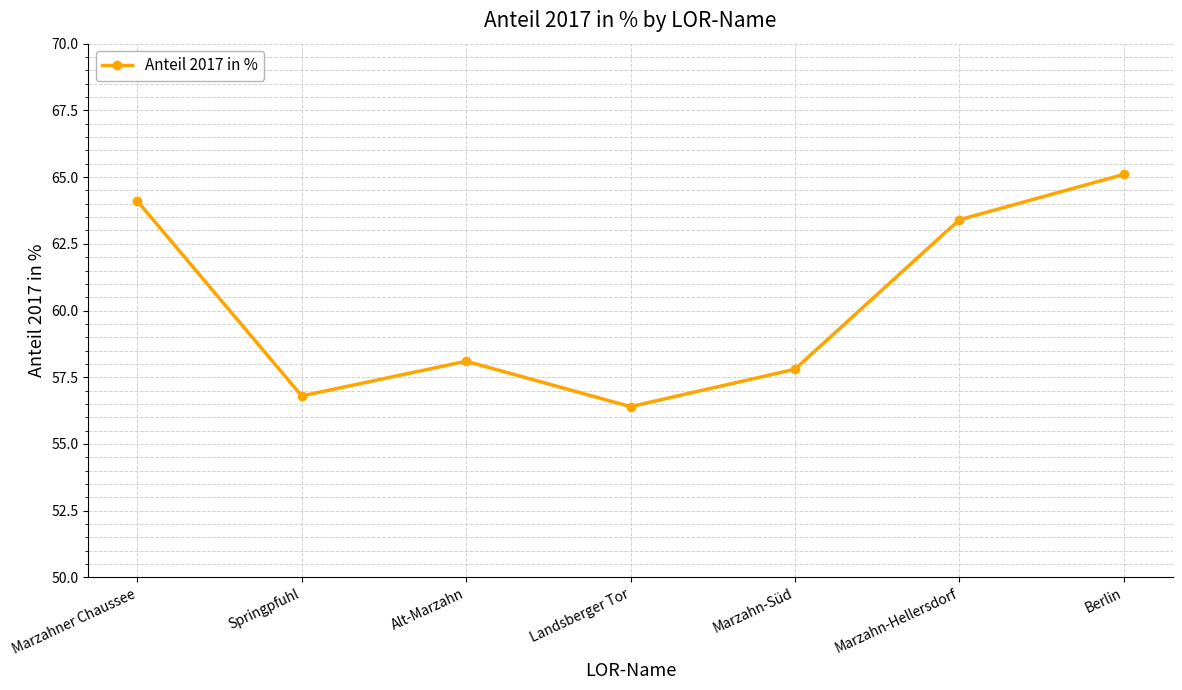

What is the label of the 1st point from the left?

Marzahner Chaussee